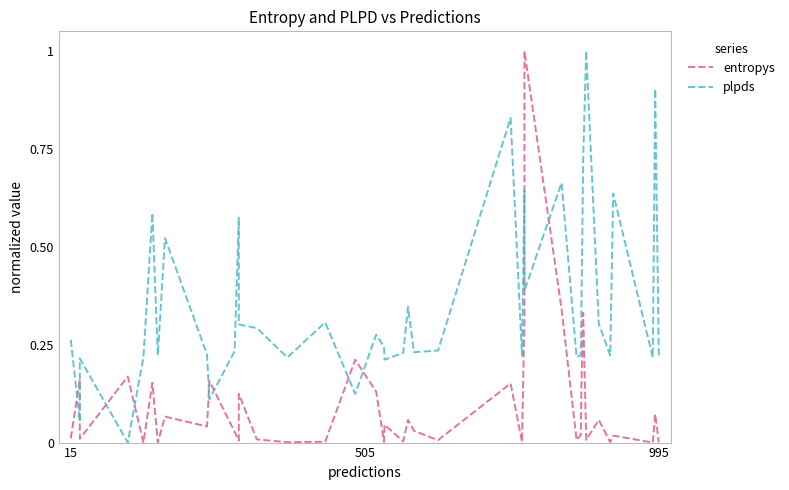

Does the chart display data point markers on the line(s)?

No